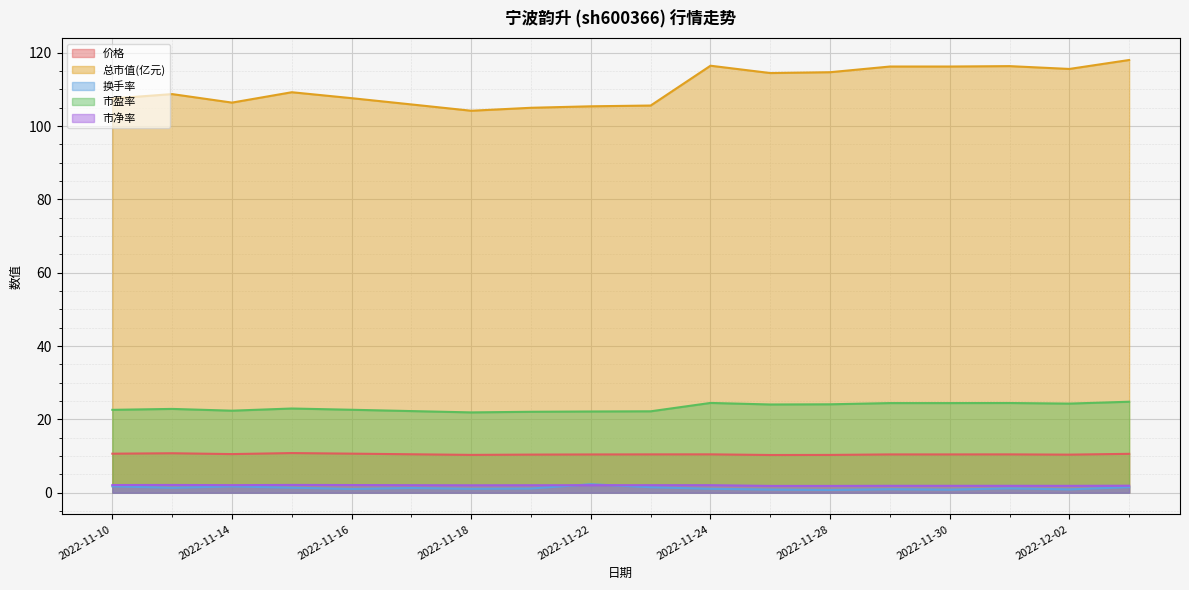

What is the spread (max minus min) of values at 2022-11-29?

115.3